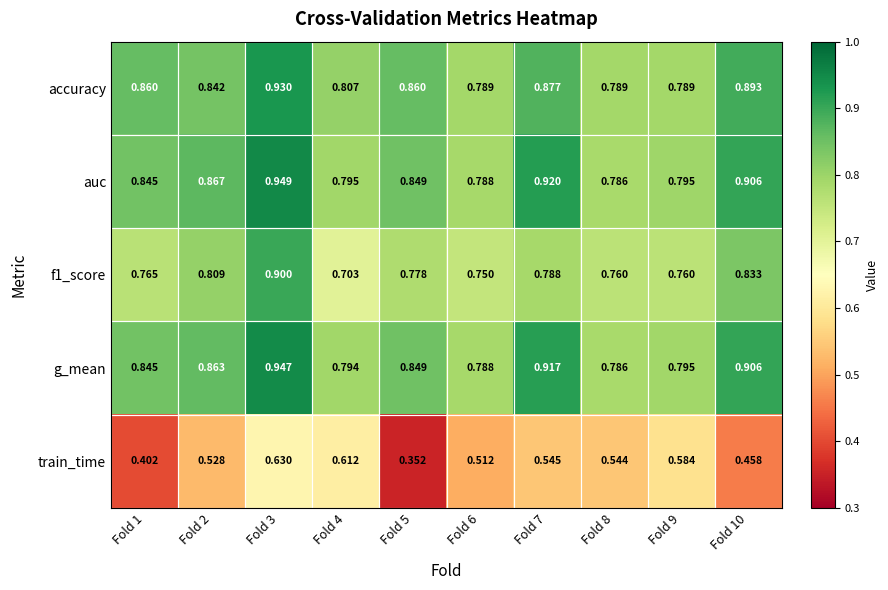

Between Fold 5 and Fold 7, which series saw the biggest shift?

train_time